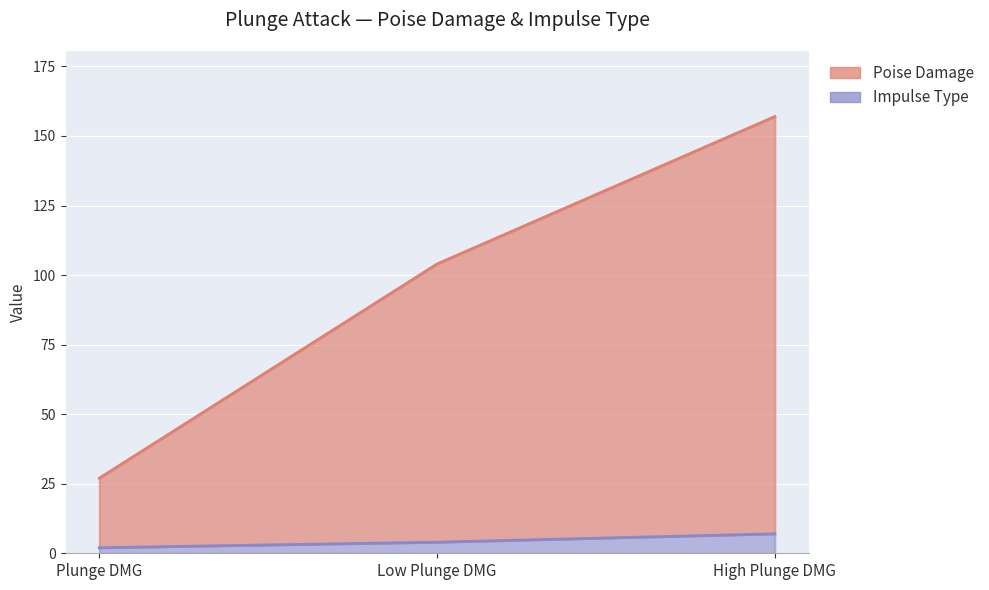

Which series has the widest spread of values?

Poise Damage